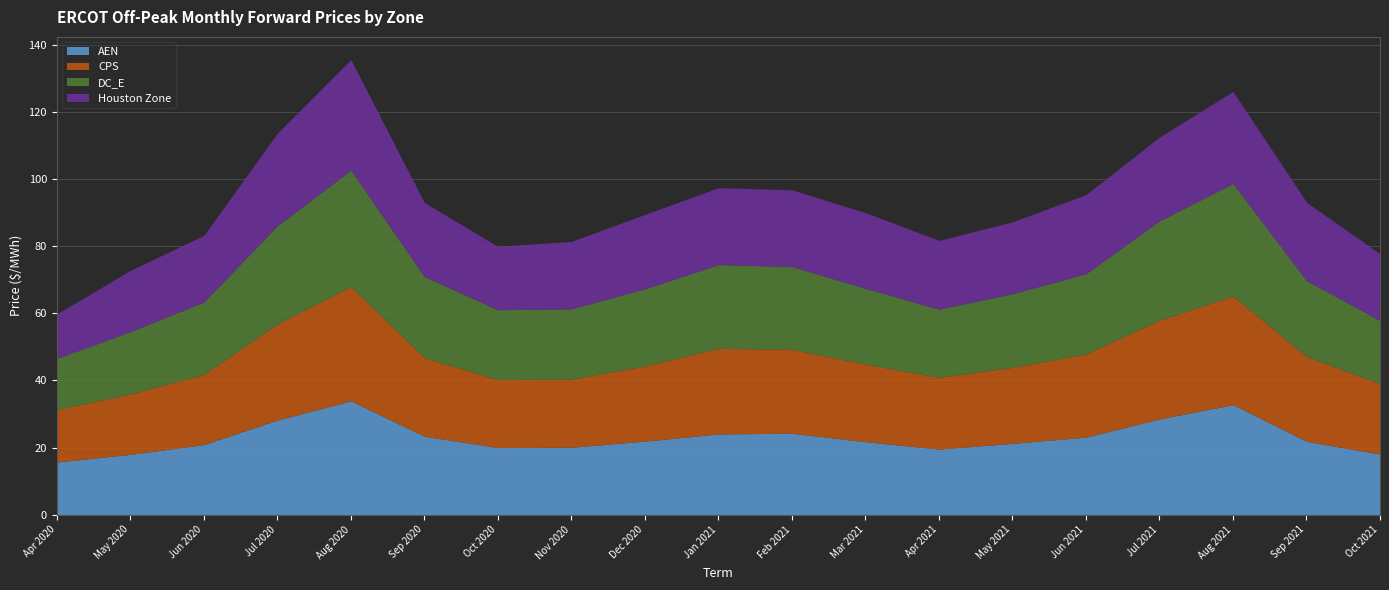

True or false: DC_E has more than 1 interior local peaks.

True